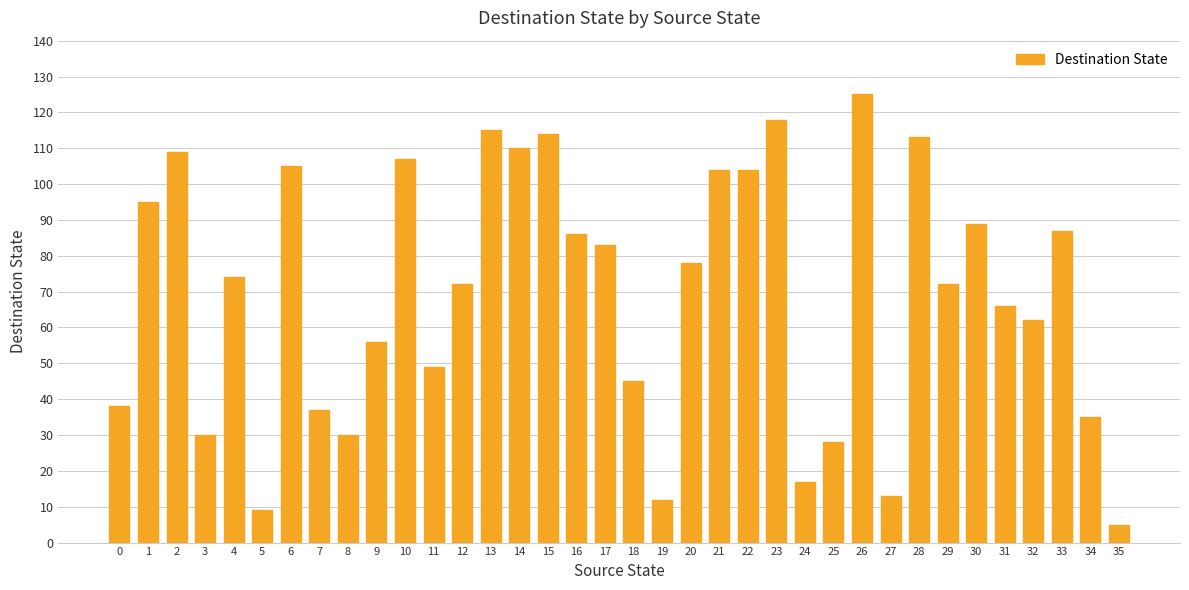

What is the ratio of the value at 23 to the value at 27?

9.1